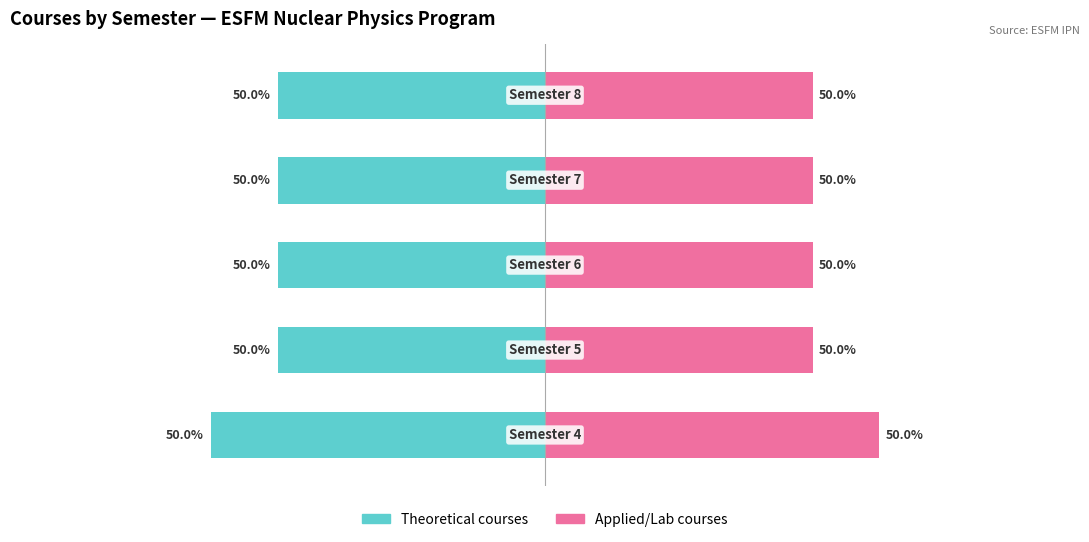

What are all the series names shown in the legend?

Theoretical courses, Applied/Lab courses